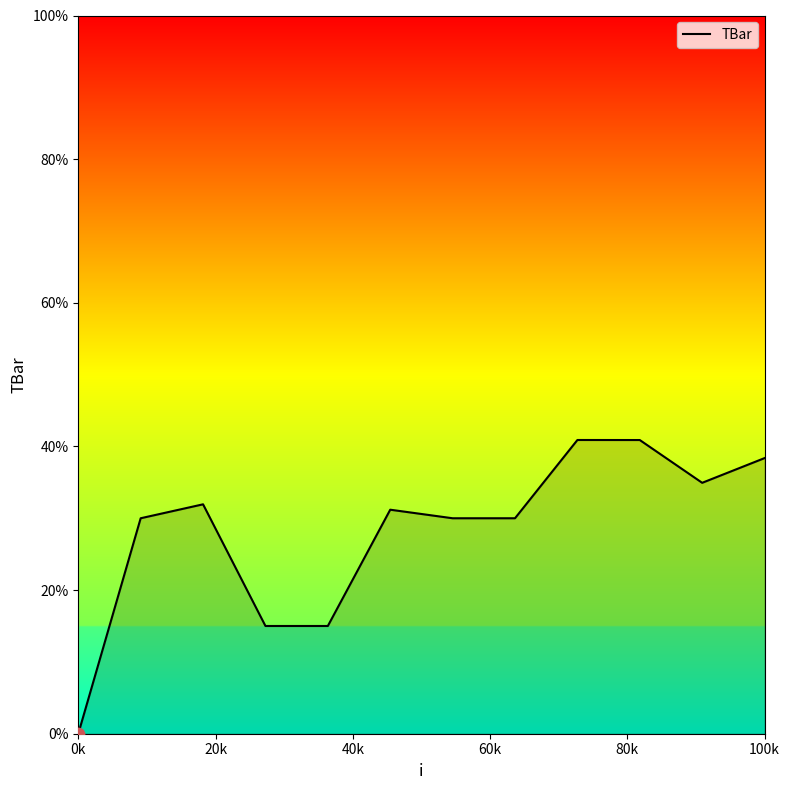

What is the maximum value shown in the chart?

40.9